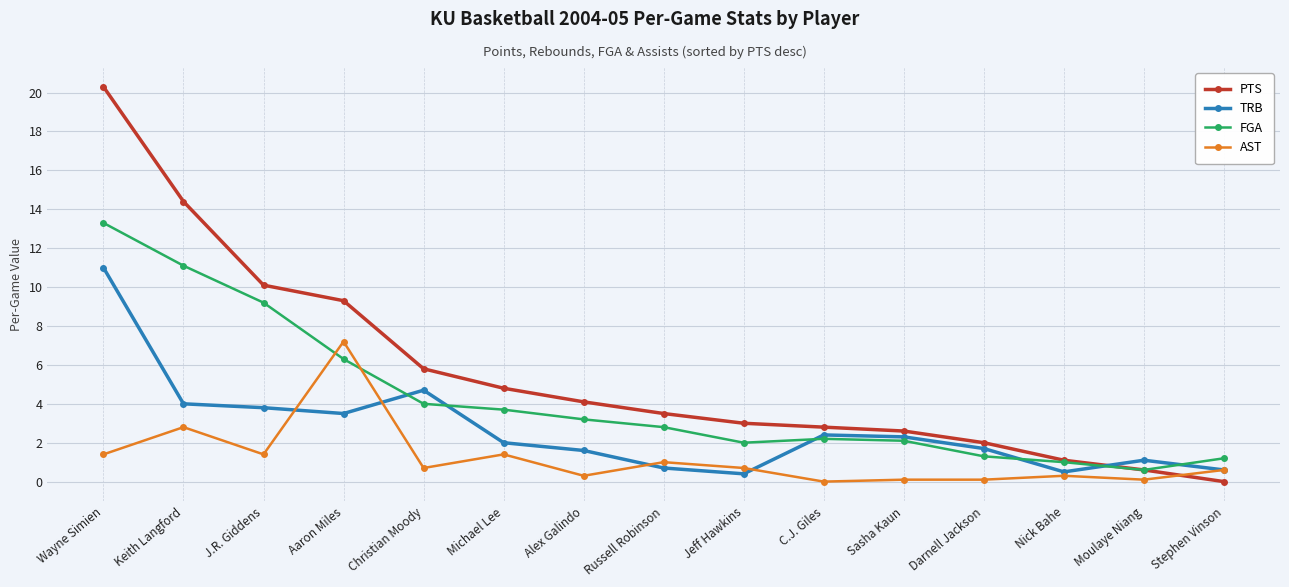

Count the number of data series in this chart.

4